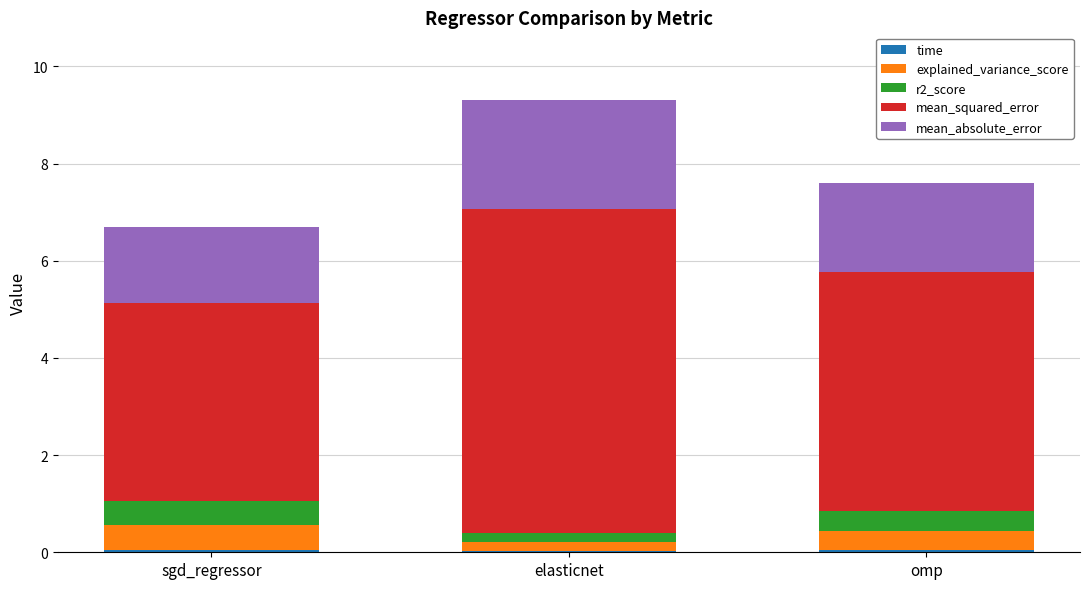

At which category is the sum across all series the highest?

elasticnet